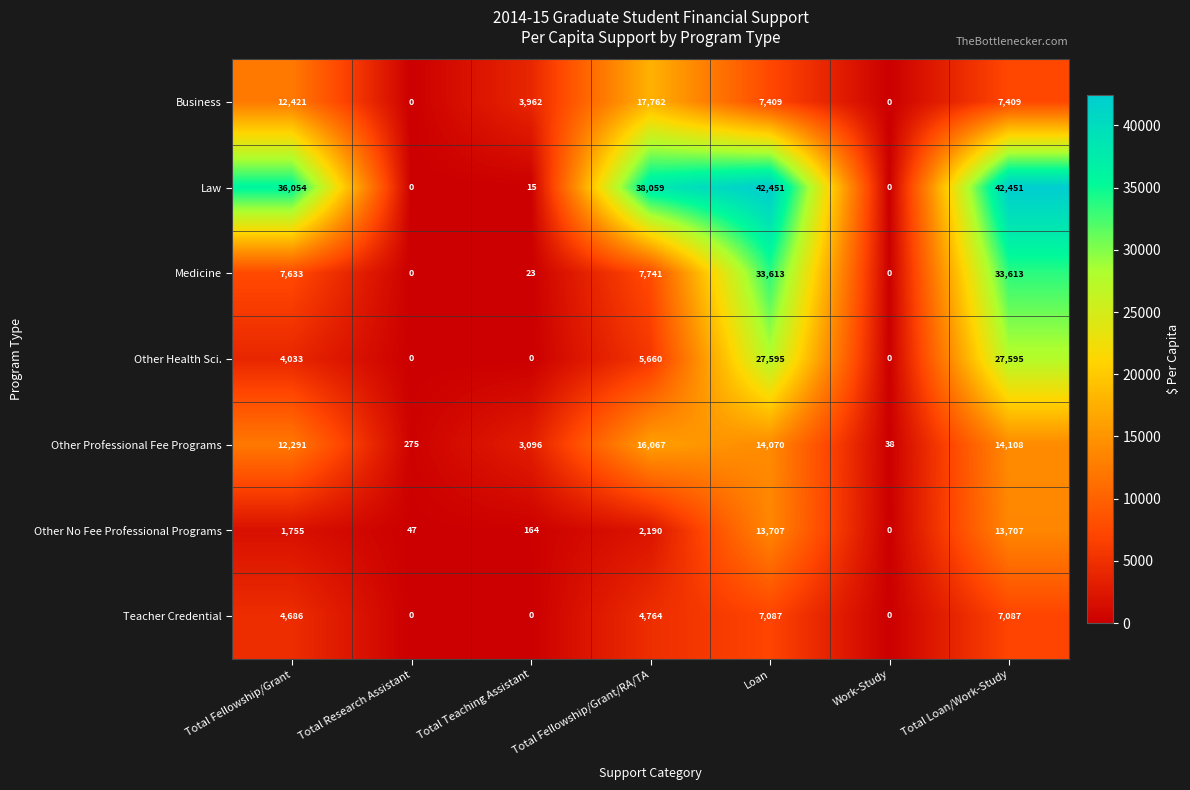

How many values in Other No Fee Professional Programs are above zero?

6